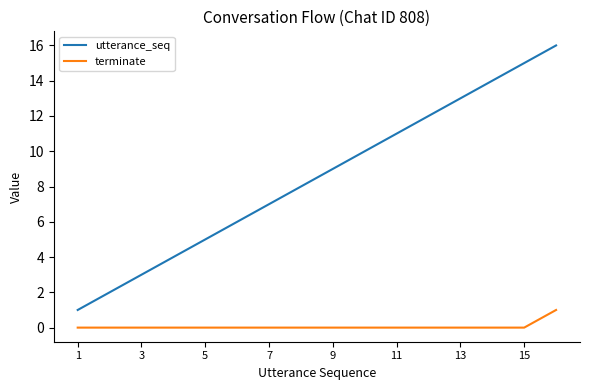

What is the difference between the second highest and minimum values in the utterance_seq series?

14